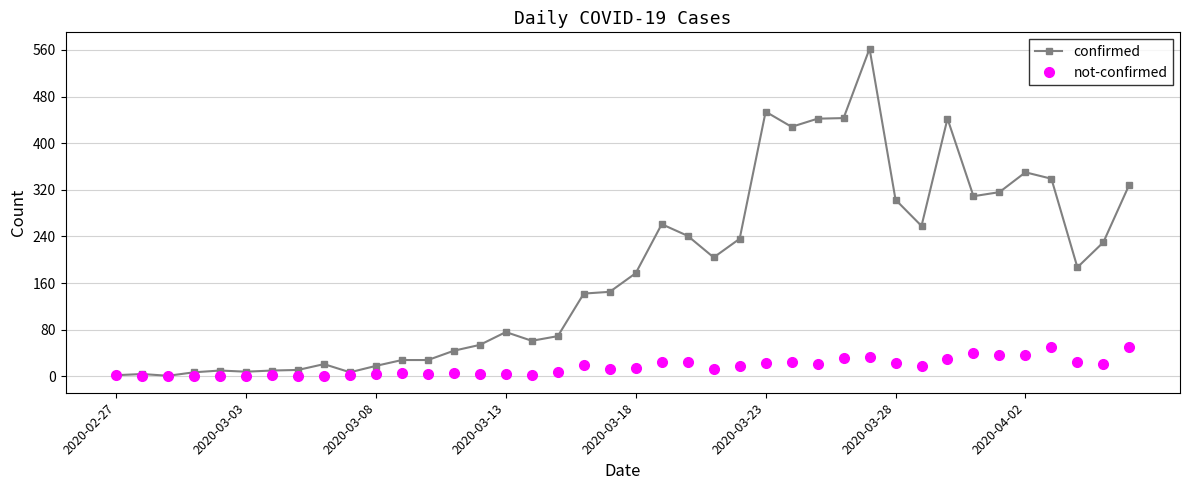

What is the maximum value for confirmed?

562